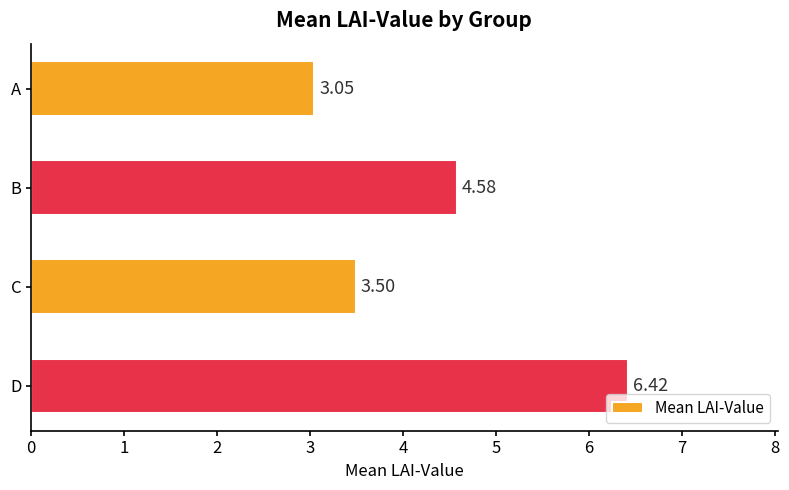

Which category has the highest value across all series?

D